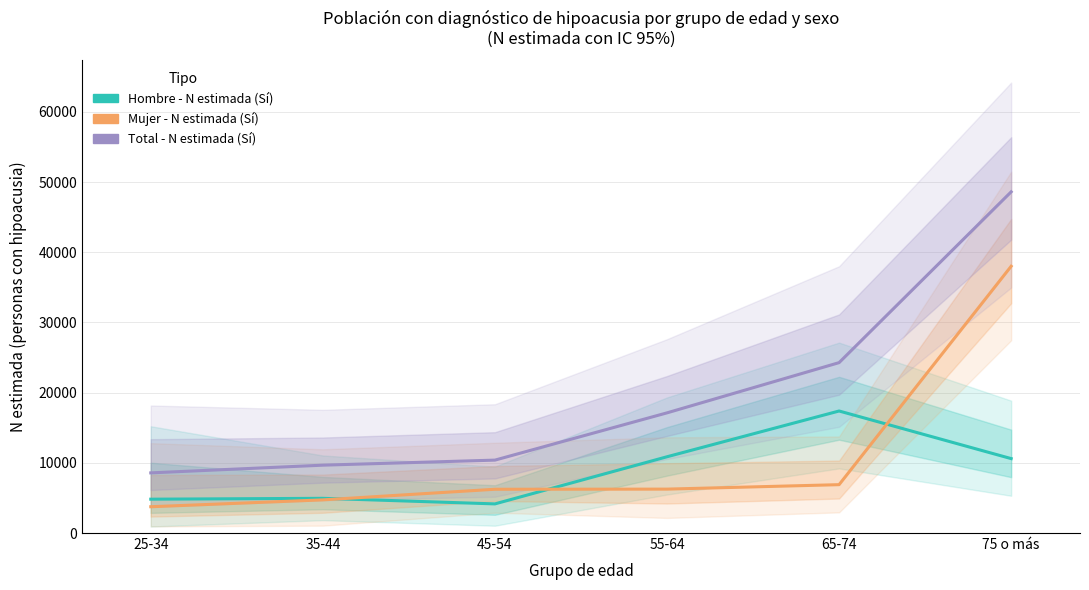

How many values in the Mujer - N estimada (Sí) series are below 6256?

3